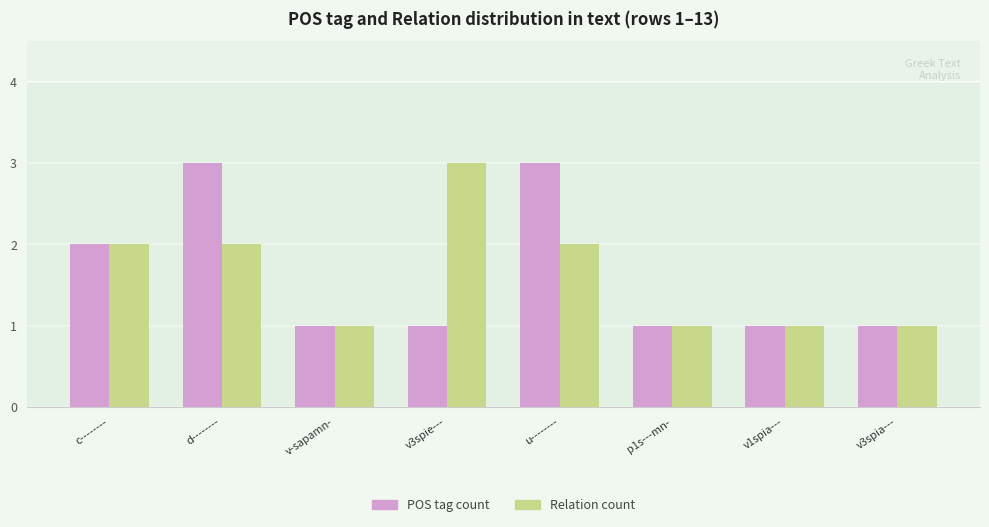

What is the maximum value for POS tag count?

3